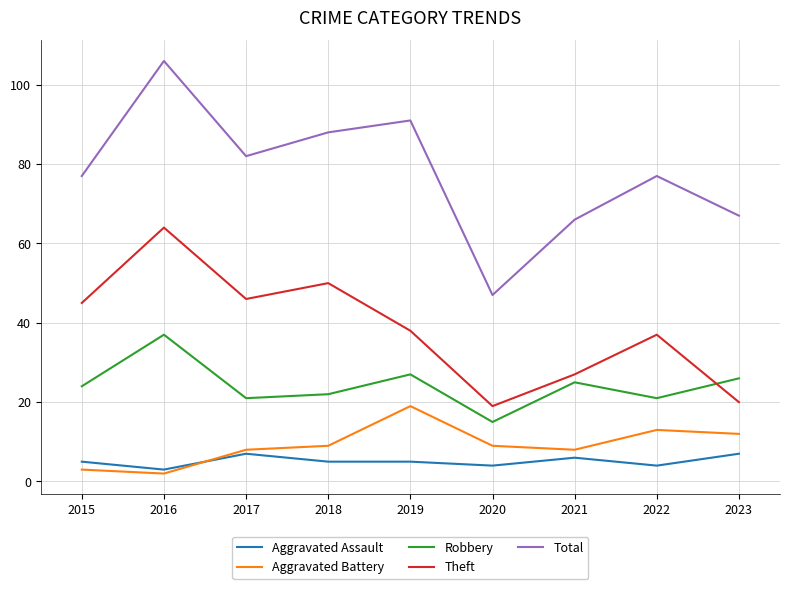

The Aggravated Assault series shows 9 at 2018. True or false?

False